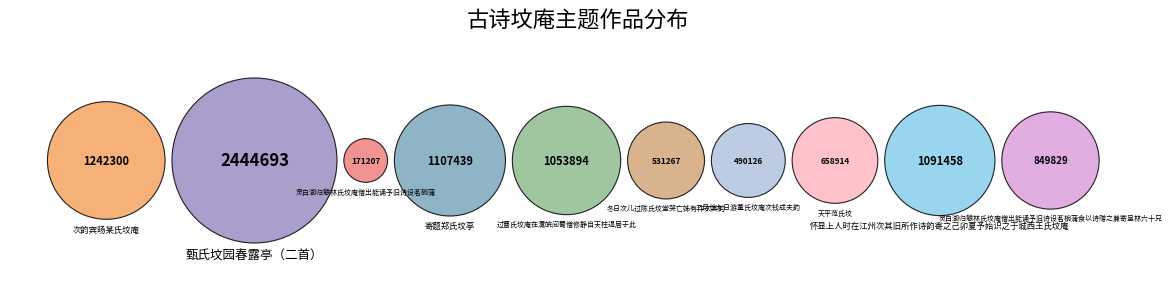

Which category has the smallest portion of the pie?

灵白湖归憩林氏坟庵僧出能诵予旧诗设茗碗蒲